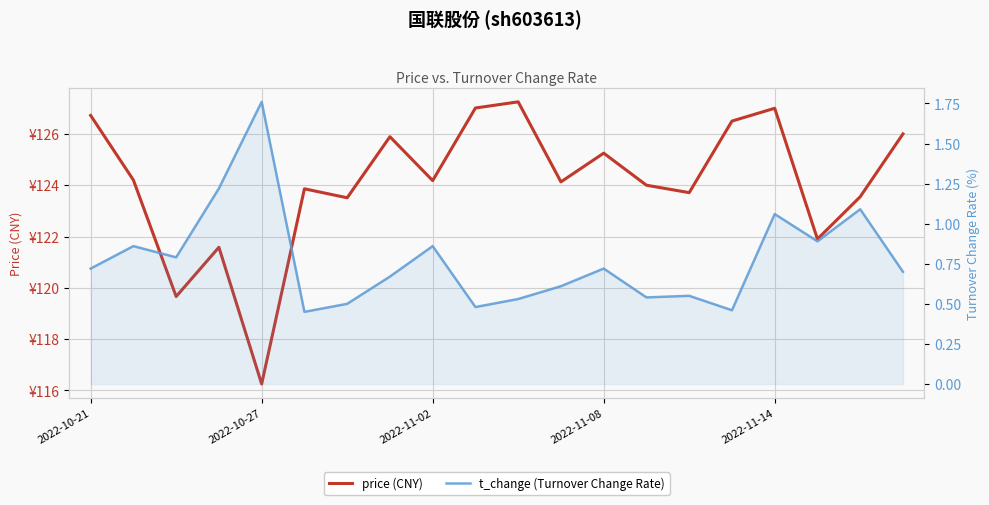

True or false: price (CNY) and t_change (Turnover Change Rate) intersect in this chart.

False